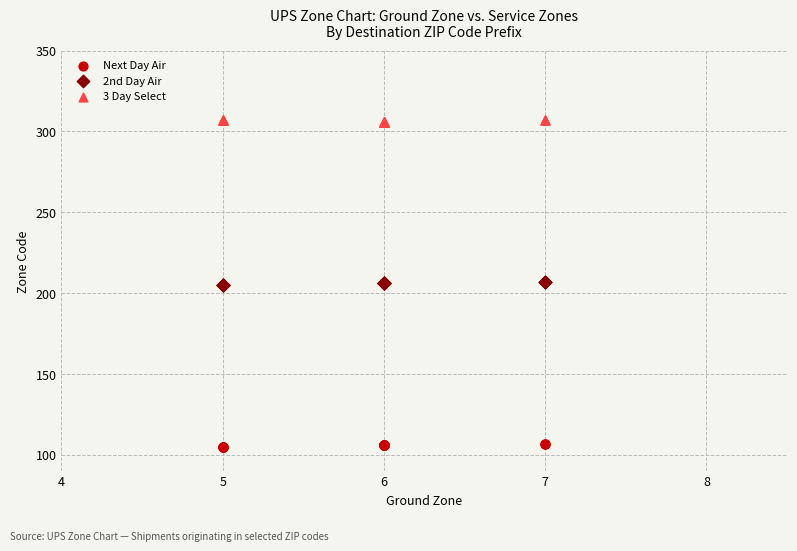

Which series reaches the minimum Y coordinate?

Next Day Air